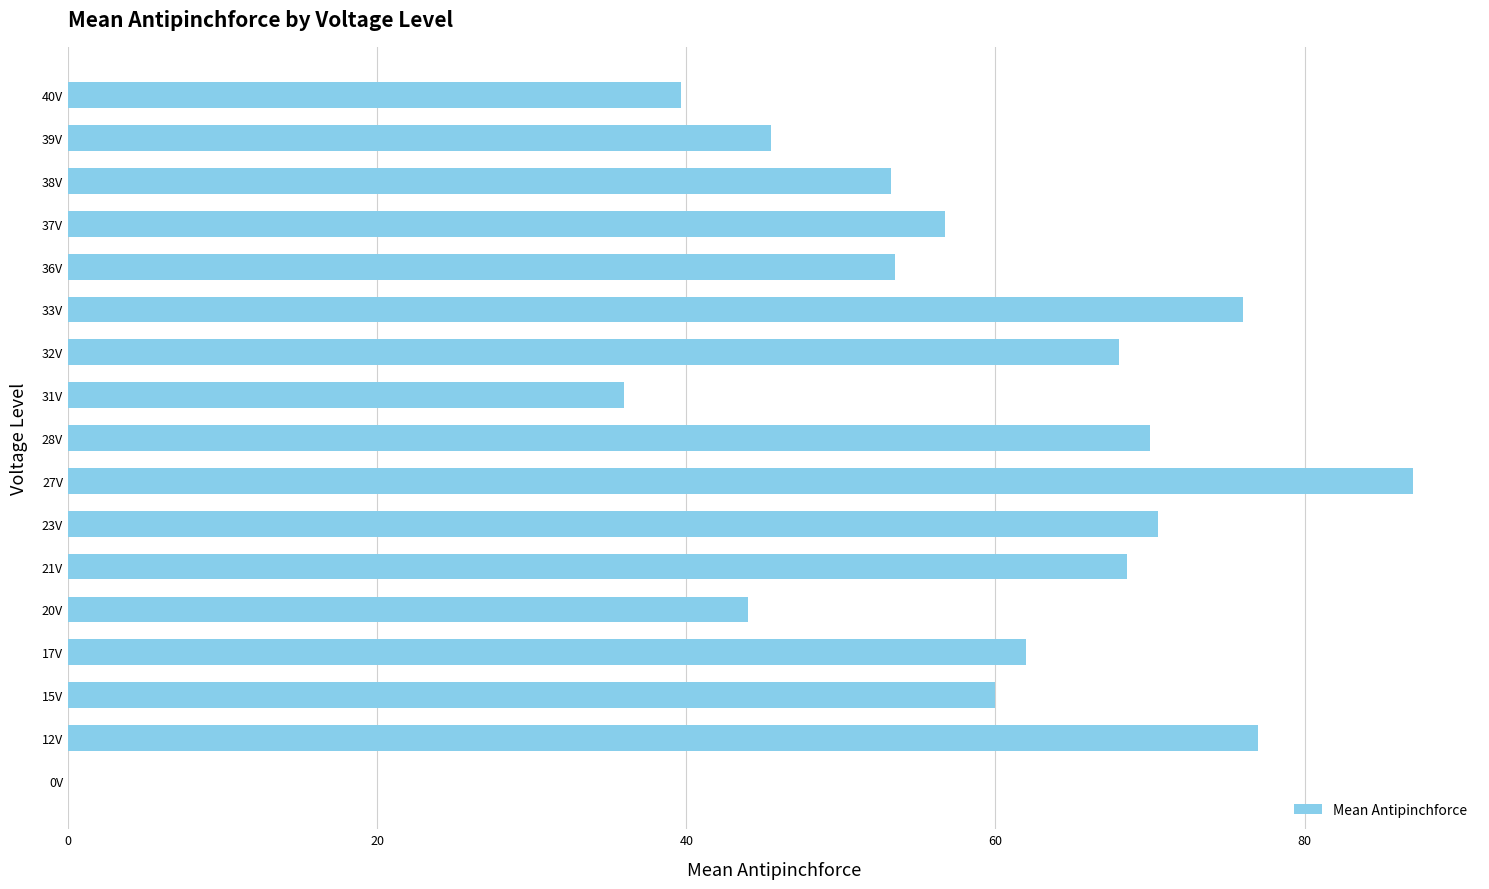

What is the ratio of the value at 27V to the value at 12V?

1.1